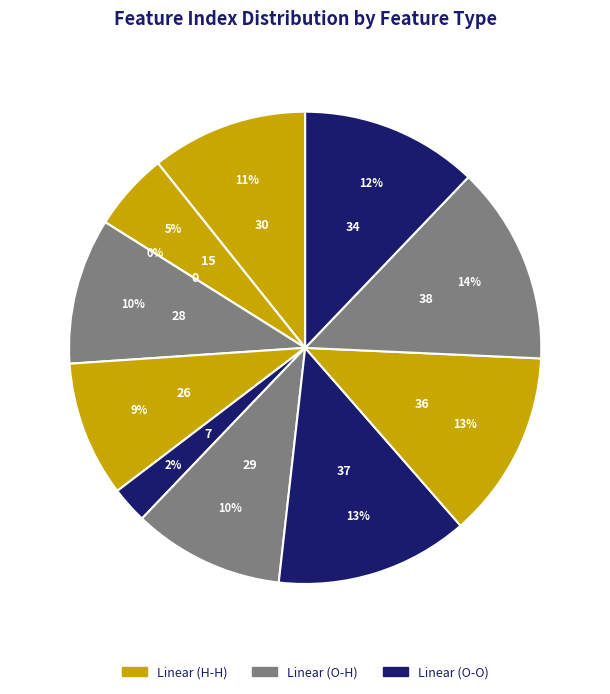

To the nearest percent, what portion does 11Linear140155 represent?

10%